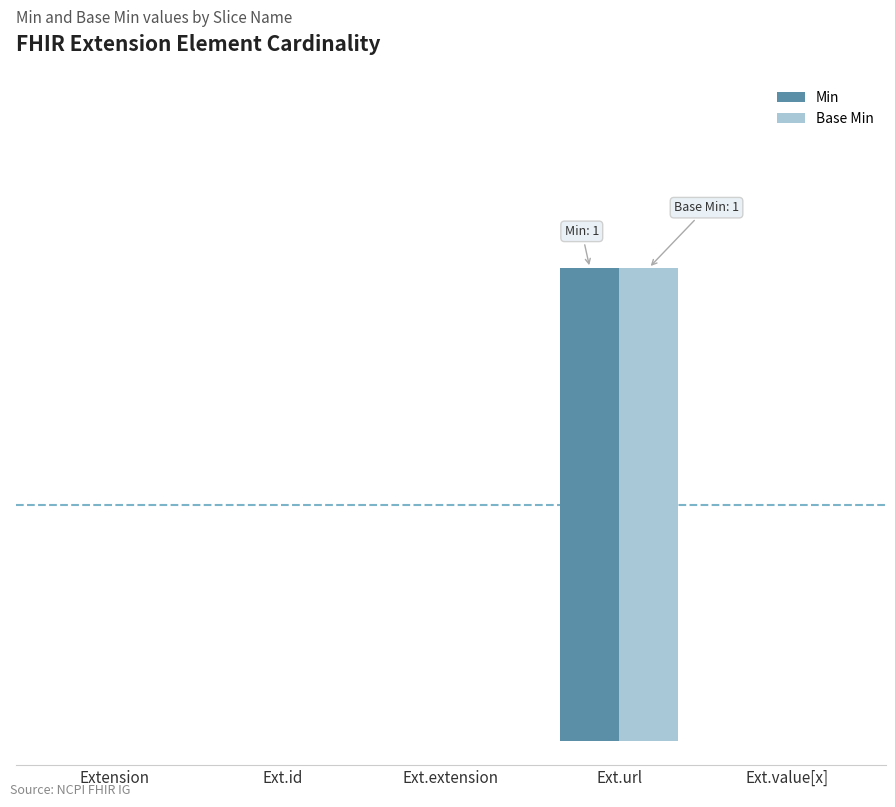

Which label corresponds to the smallest value in the chart?

Extension